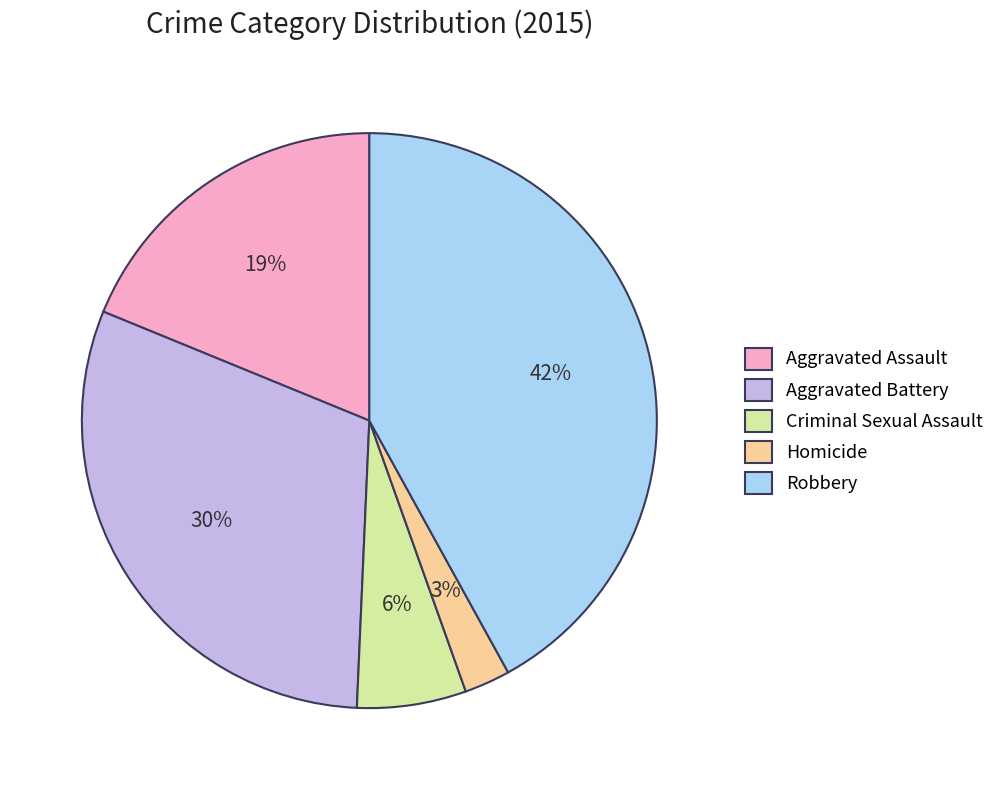

How many slices are in this pie chart?

5